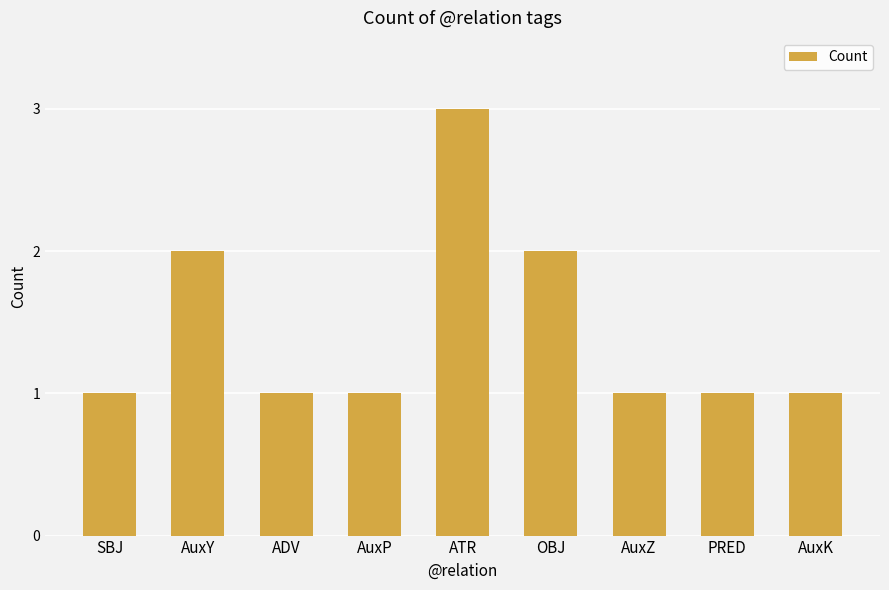

What is the label of the 5th bar from the right?

ATR